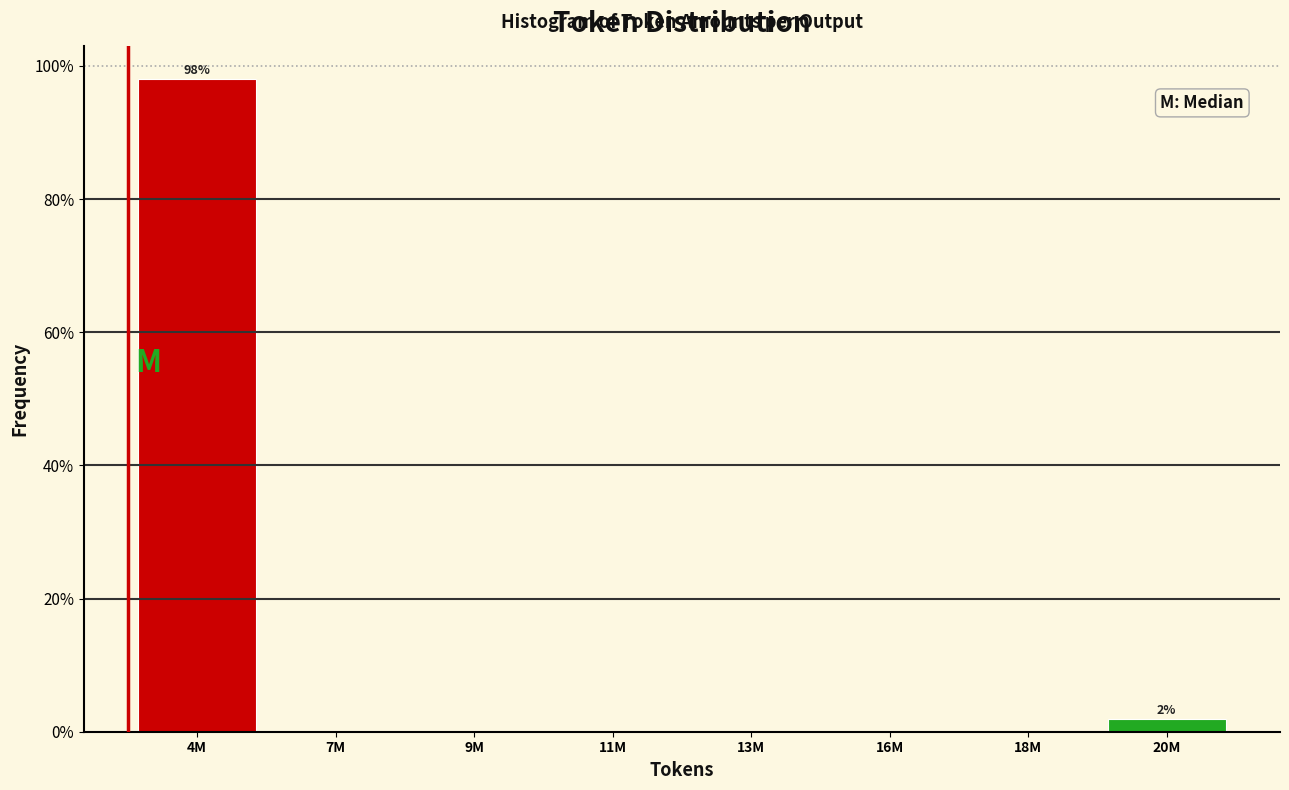

Reading left to right, list all the values displayed in this chart.

4M=98.1	7M=0.0	9M=0.0	11M=0.0	13M=0.0	16M=0.0	18M=0.0	20M=1.9